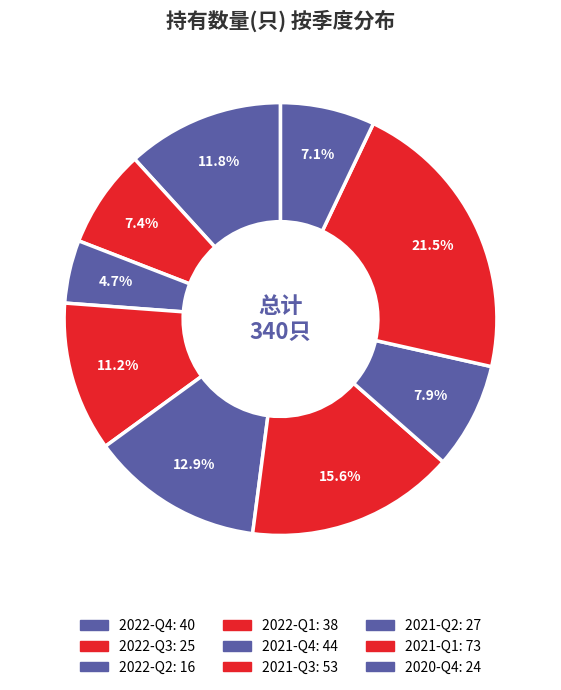

To the nearest percent, what is the difference between the largest and smallest slice percentages?

17%